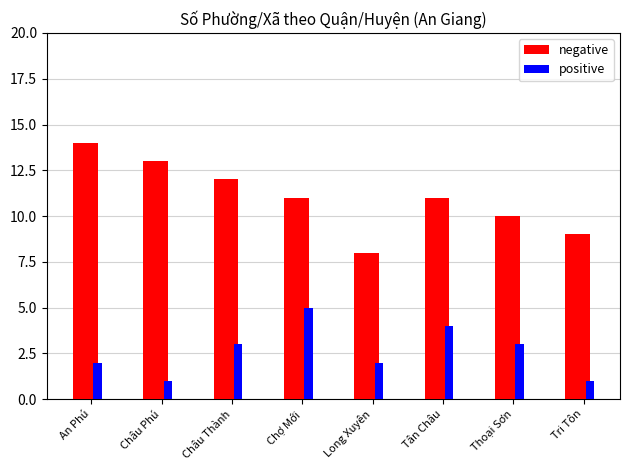

What is the sum of the negative values at Thoại Sơn and Chợ Mới?

21